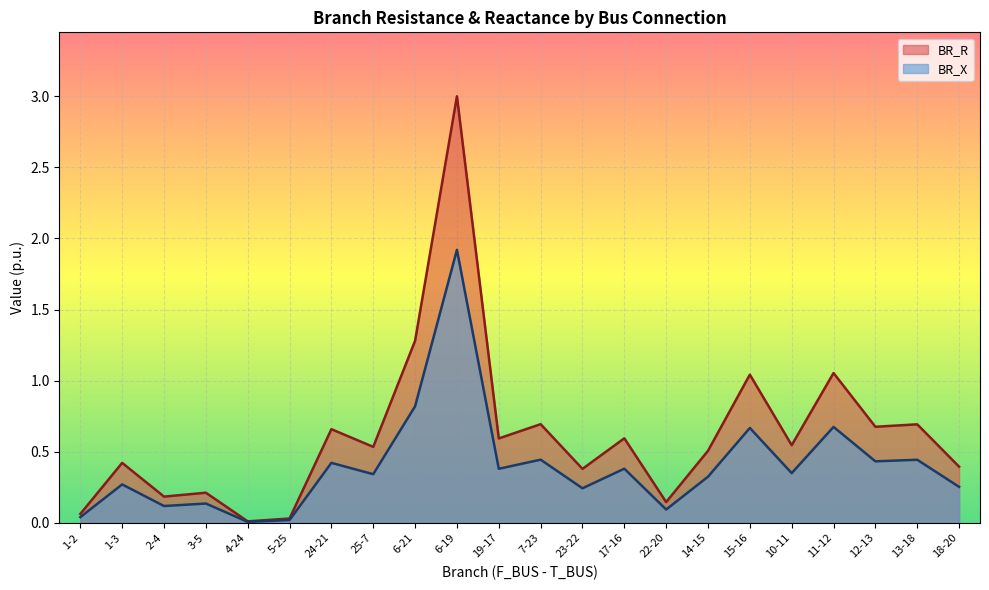

What is the total value across all series at 24-21?

1.1